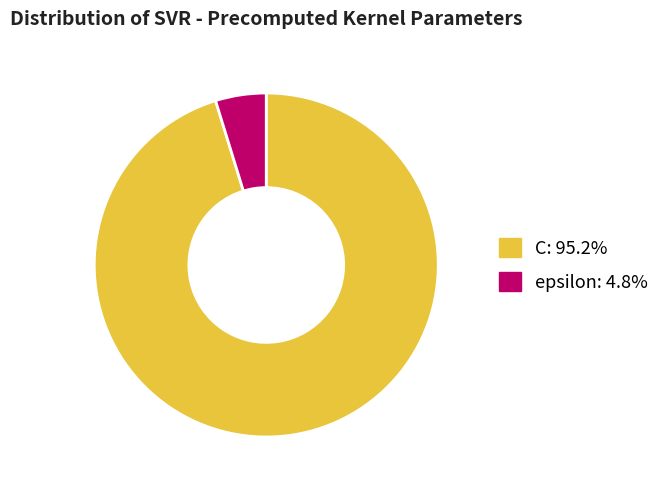

Which category has the biggest portion of the pie?

C